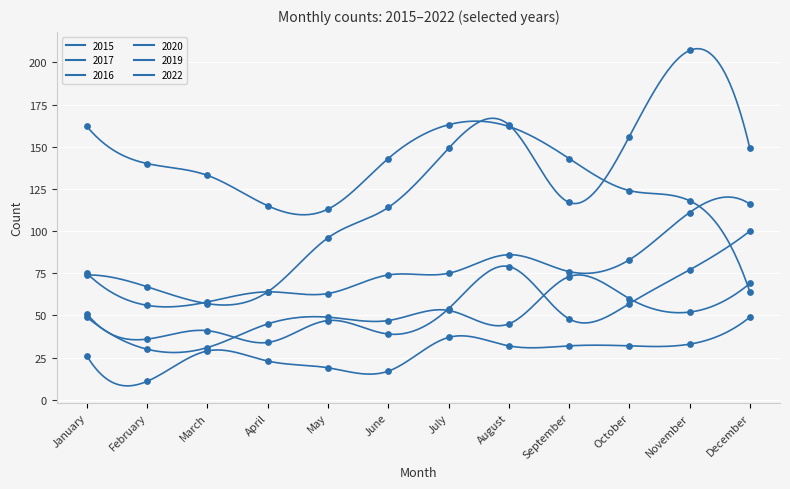

Which series has the largest total across all categories?

2022